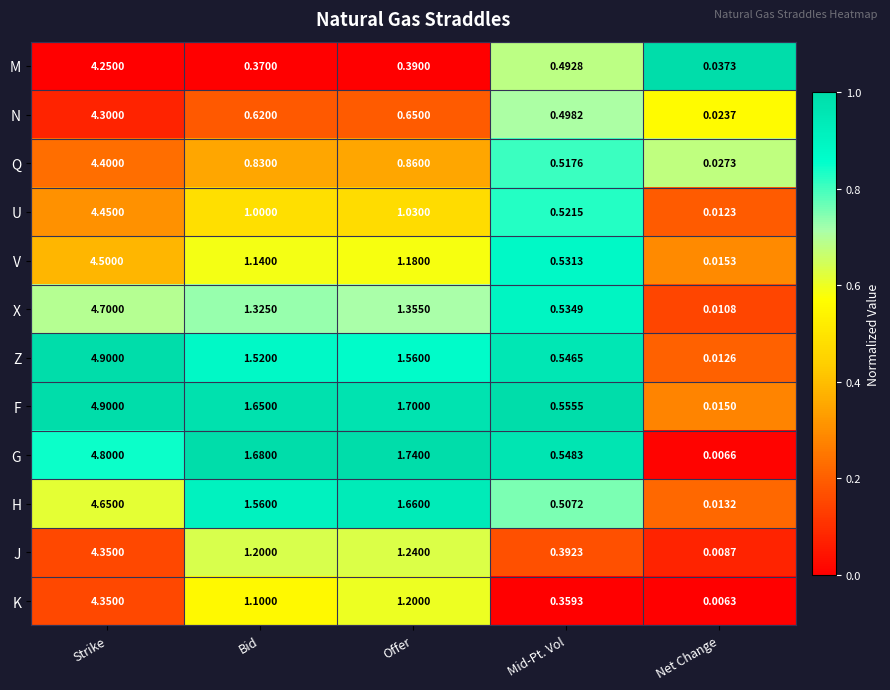

At which category does the chart reach its peak across all series?

Strike